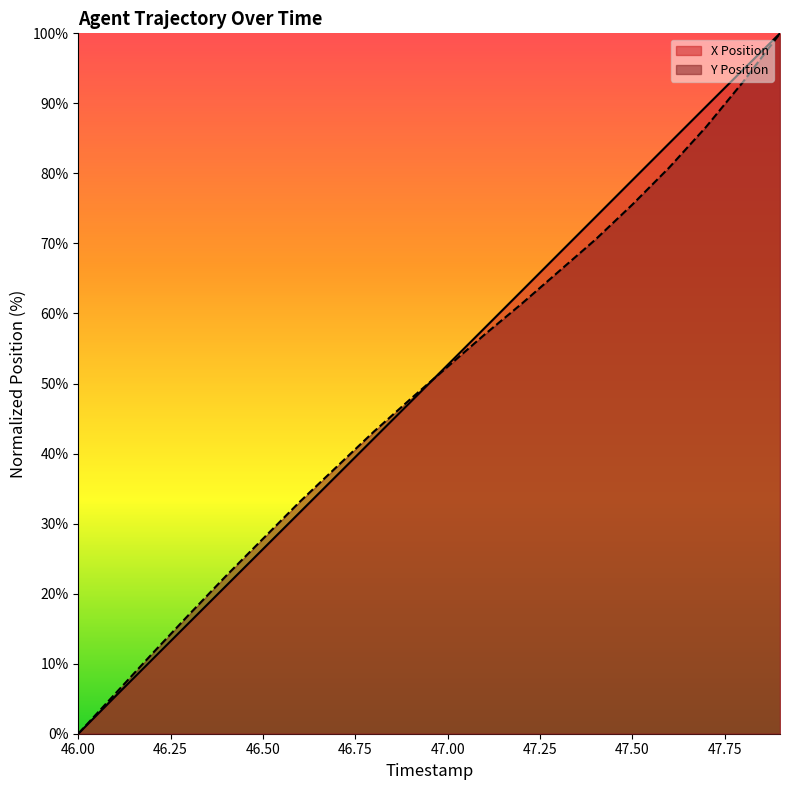

The Y Position series shows 49.4 at 47.50. True or false?

False